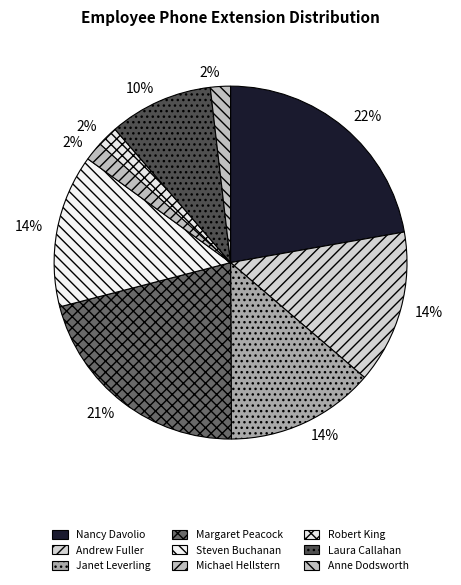

Count the number of slices in the pie.

9